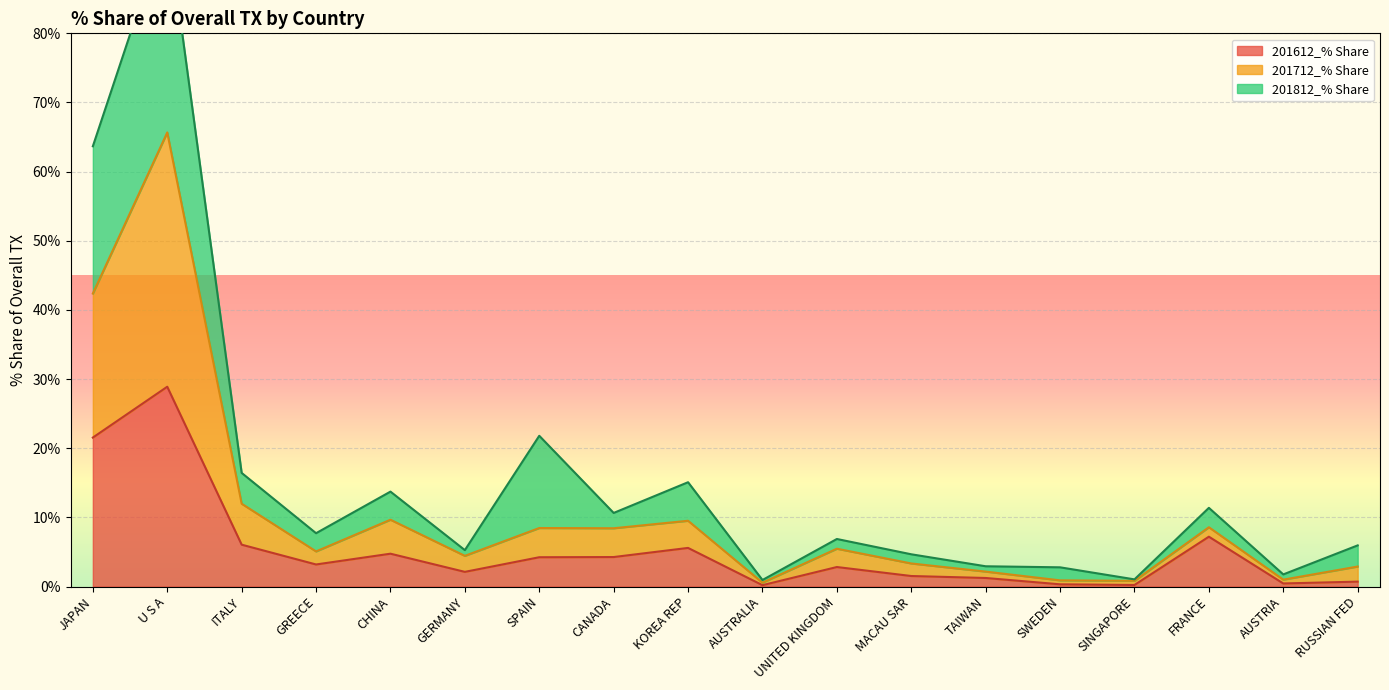

Where is 201612_% Share nearest to the value 14?

FRANCE